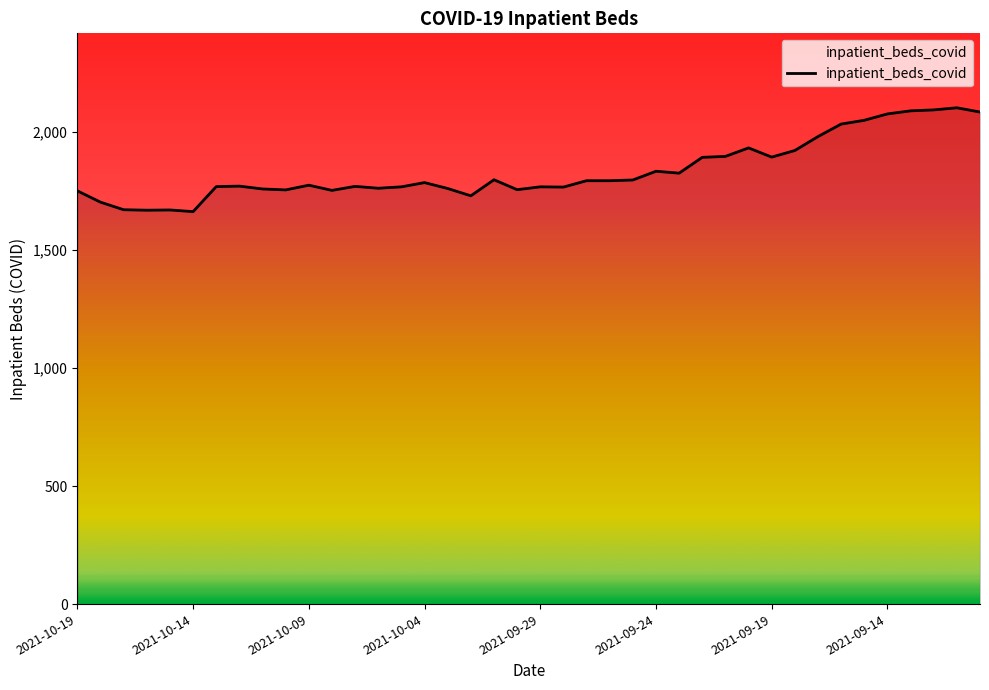

What is the difference between the maximum and minimum values?

440